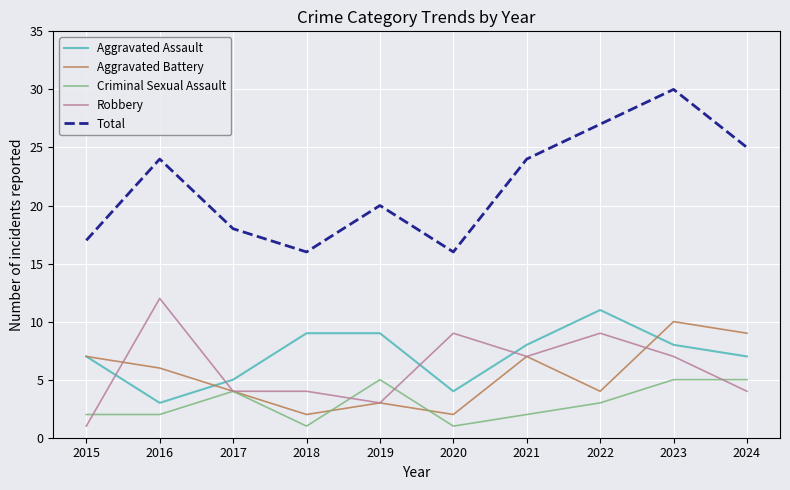

Which series has the widest spread of values?

Total